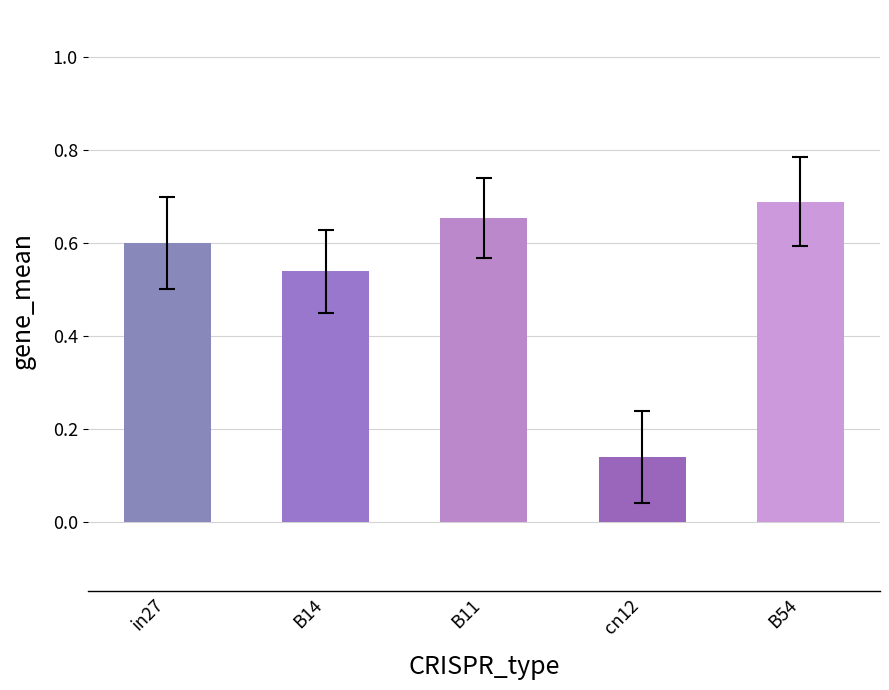

Which has a higher value, B11 or in27?

B11